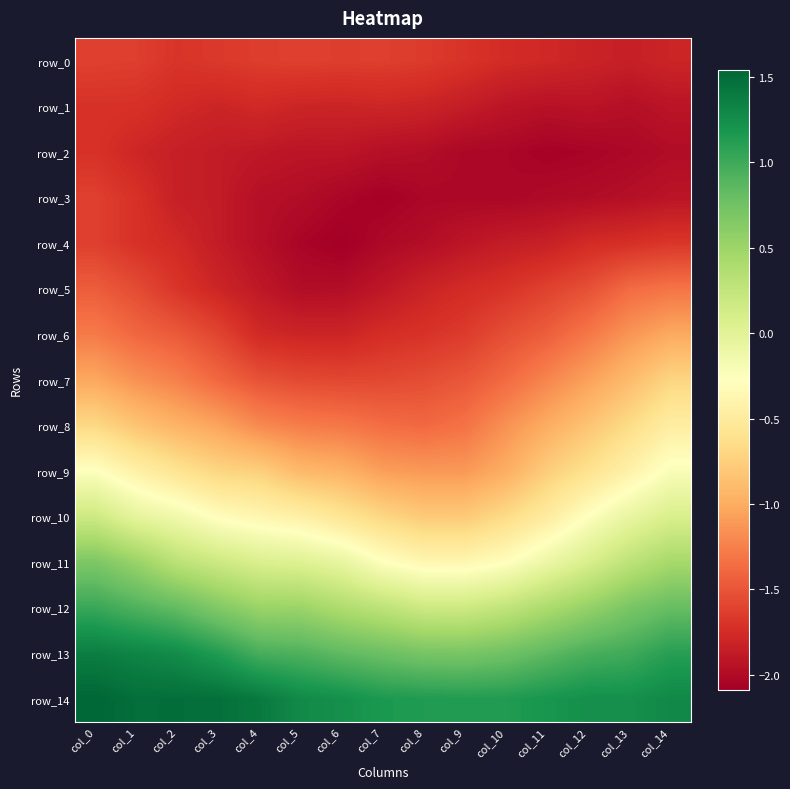

Reading left to right, extract all data points from this chart.

row_0: -1.6	-1.6	-1.7	-1.7	-1.6	-1.6	-1.6	-1.6	-1.7	-1.7	-1.8	-1.8	-1.8	-1.8	-1.8
row_1: -1.7	-1.7	-1.8	-1.8	-1.8	-1.8	-1.8	-1.8	-1.8	-1.9	-1.9	-1.9	-1.9	-2.0	-1.9
row_2: -1.7	-1.8	-1.8	-1.9	-1.9	-1.9	-1.9	-2.0	-2.0	-2.0	-2.0	-2.1	-2.0	-2.0	-2.0
row_3: -1.6	-1.7	-1.8	-1.9	-2.0	-2.0	-2.0	-2.1	-2.0	-2.0	-2.0	-2.0	-2.0	-2.0	-1.9
row_4: -1.6	-1.7	-1.8	-1.9	-2.0	-2.0	-2.1	-2.0	-2.0	-1.9	-1.9	-1.8	-1.8	-1.7	-1.7
row_5: -1.5	-1.6	-1.7	-1.8	-1.9	-2.0	-2.0	-1.9	-1.8	-1.8	-1.7	-1.6	-1.5	-1.4	-1.3
row_6: -1.3	-1.4	-1.5	-1.6	-1.8	-1.8	-1.8	-1.7	-1.7	-1.6	-1.5	-1.4	-1.3	-1.1	-1.0
row_7: -1.0	-1.2	-1.2	-1.4	-1.5	-1.6	-1.6	-1.6	-1.5	-1.5	-1.4	-1.2	-1.1	-0.9	-0.7
row_8: -0.7	-0.8	-1.0	-1.1	-1.2	-1.3	-1.3	-1.4	-1.4	-1.3	-1.2	-1.0	-0.8	-0.7	-0.5
row_9: -0.3	-0.4	-0.6	-0.7	-0.8	-0.9	-1.0	-1.1	-1.1	-1.1	-1.0	-0.8	-0.6	-0.4	-0.2
row_10: 0.2	-0.0	-0.1	-0.3	-0.4	-0.4	-0.6	-0.7	-0.8	-0.8	-0.7	-0.5	-0.3	-0.1	0.1
row_11: 0.7	0.5	0.3	0.2	0.1	0.0	-0.1	-0.3	-0.4	-0.4	-0.3	-0.1	0.1	0.3	0.4
row_12: 1.0	0.9	0.8	0.7	0.5	0.5	0.4	0.3	0.2	0.2	0.3	0.4	0.5	0.7	0.8
row_13: 1.4	1.3	1.3	1.1	1.0	0.9	0.8	0.8	0.7	0.7	0.8	0.9	1.0	1.0	1.1
row_14: 1.5	1.5	1.5	1.5	1.4	1.3	1.2	1.2	1.1	1.1	1.1	1.2	1.2	1.2	1.3